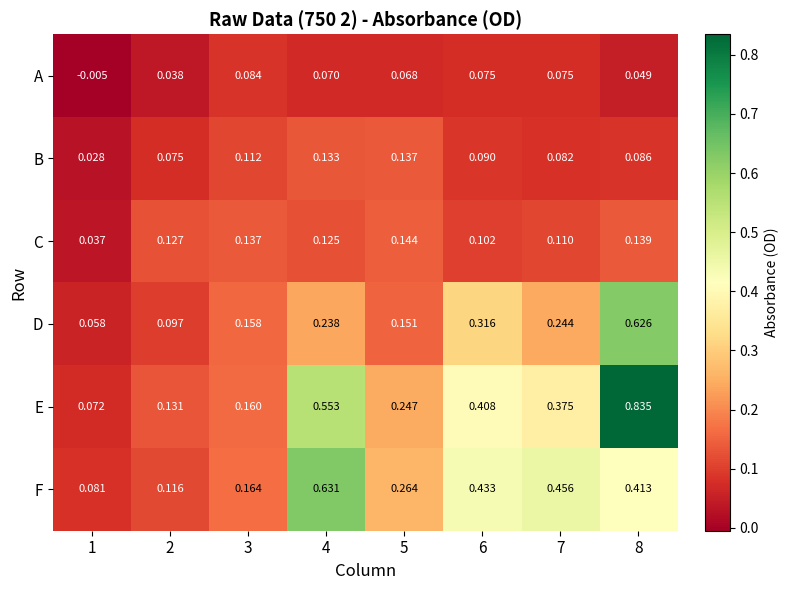

What is the total value across all series at 4?

1.8